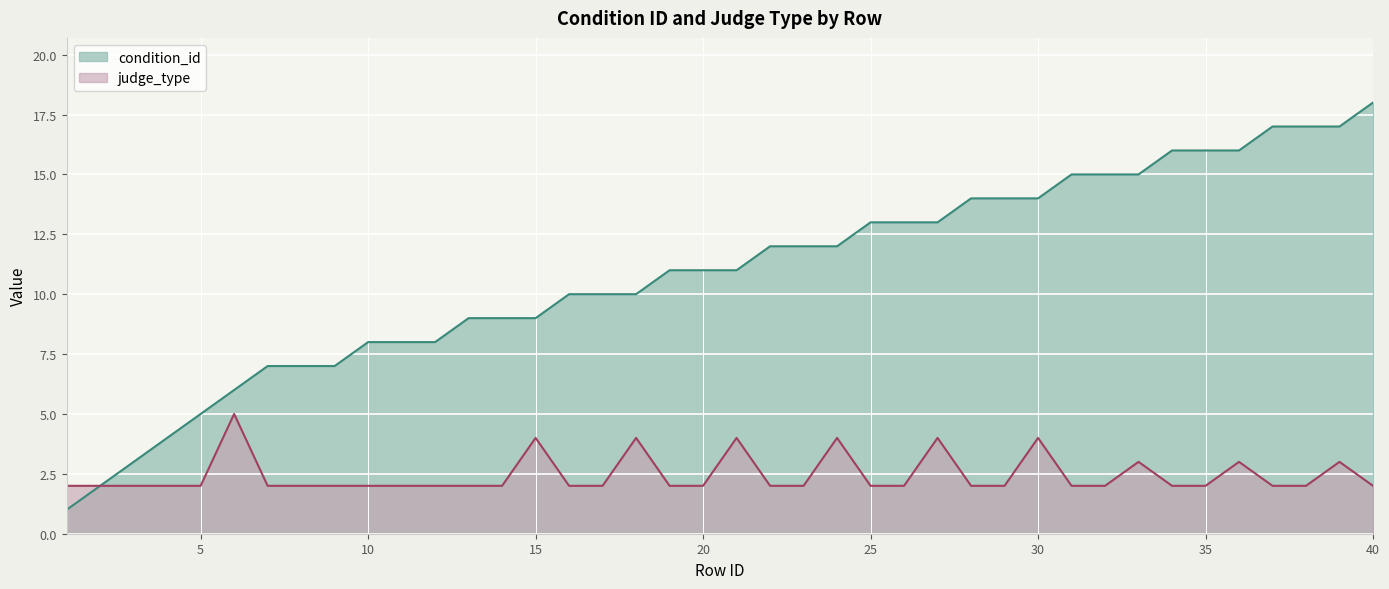

The value of condition_id at 2 is 3. True or false?

False